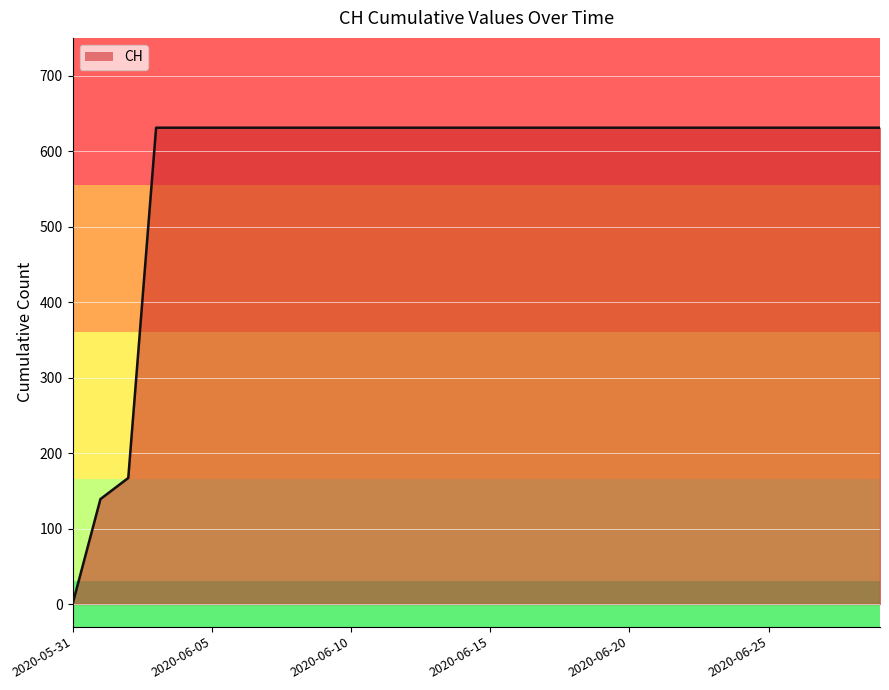

How many lines are shown in the chart?

1